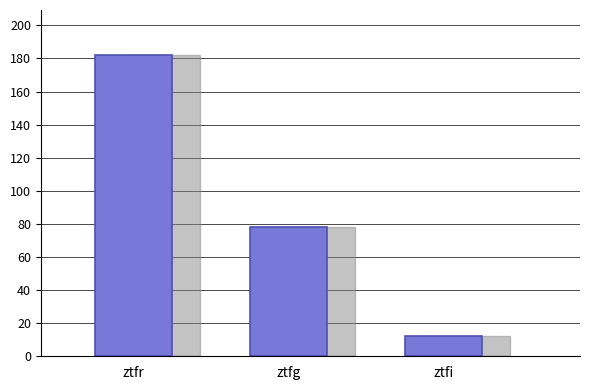

List the labels in order of value, smallest first.

ztfi, ztfg, ztfr